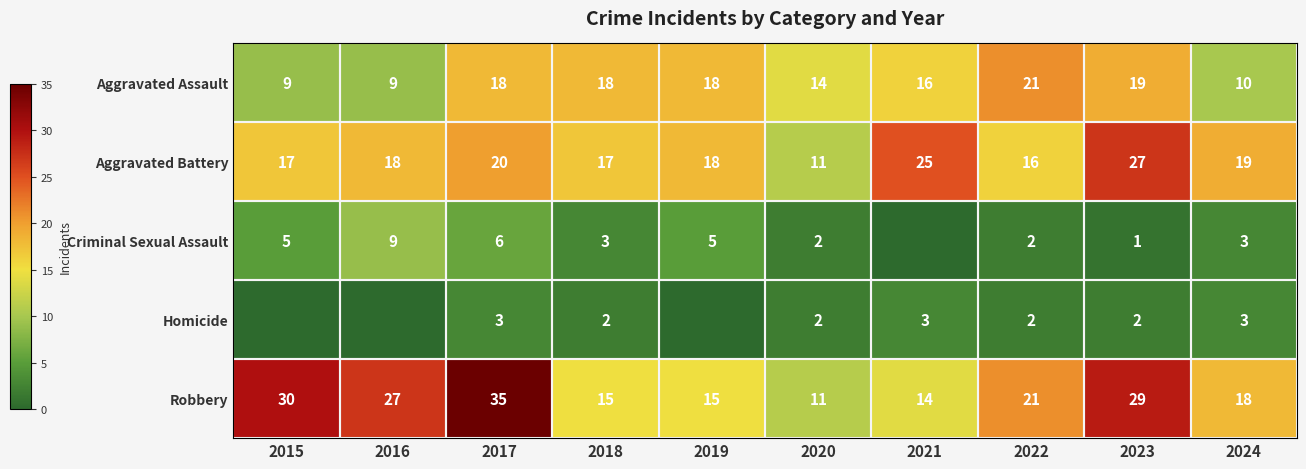

How many categories are shown in the chart?

10